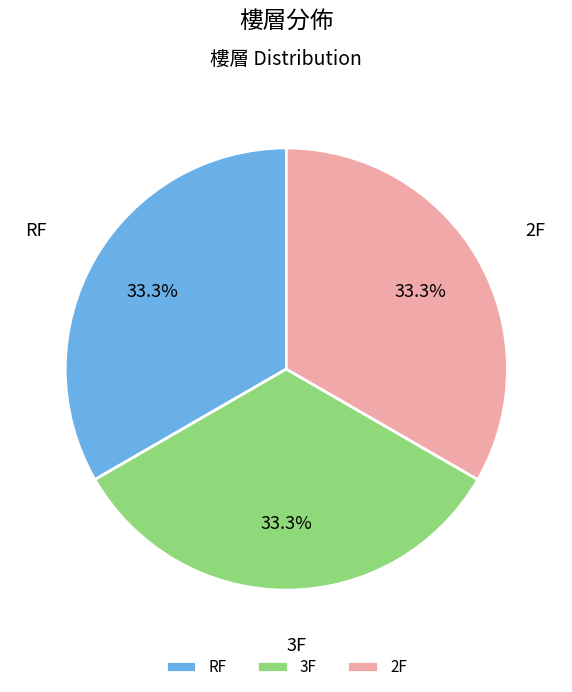

How many slices are in this pie chart?

3